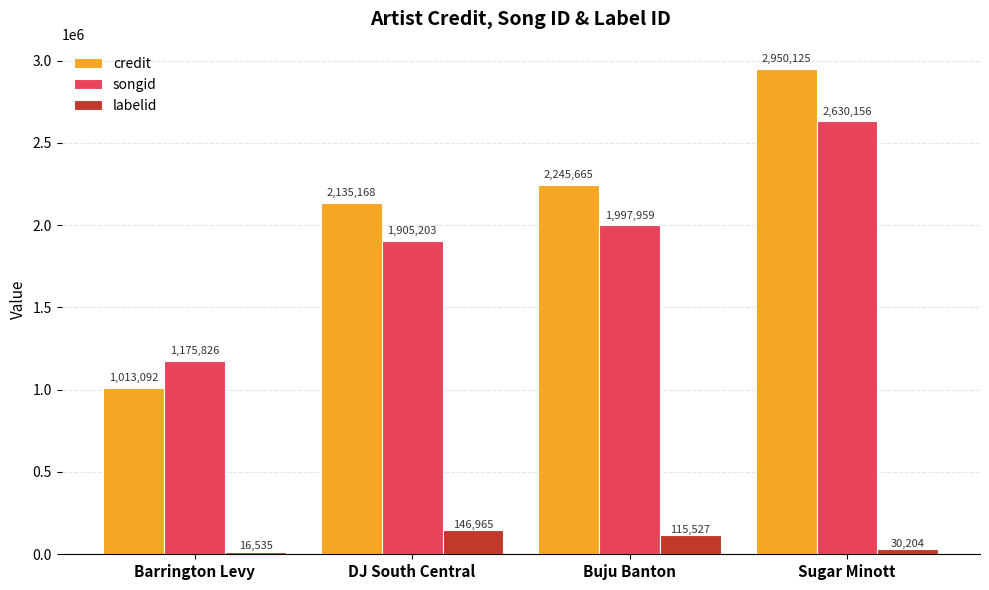

What is the approximate value of songid at Sugar Minott, to the nearest 50?

2630150